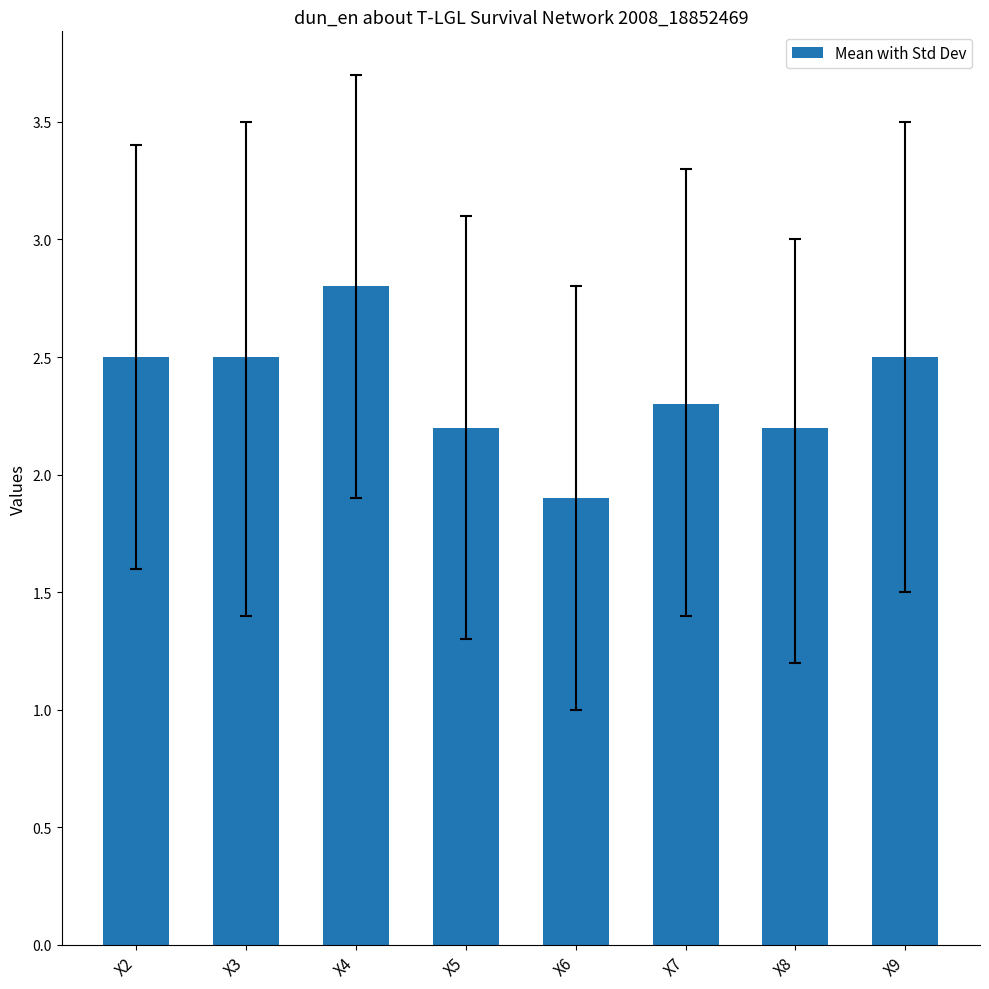

What is the change in value from X2 to X7?

-0.2